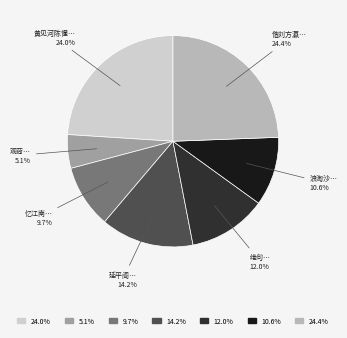

How many slices are in this pie chart?

7